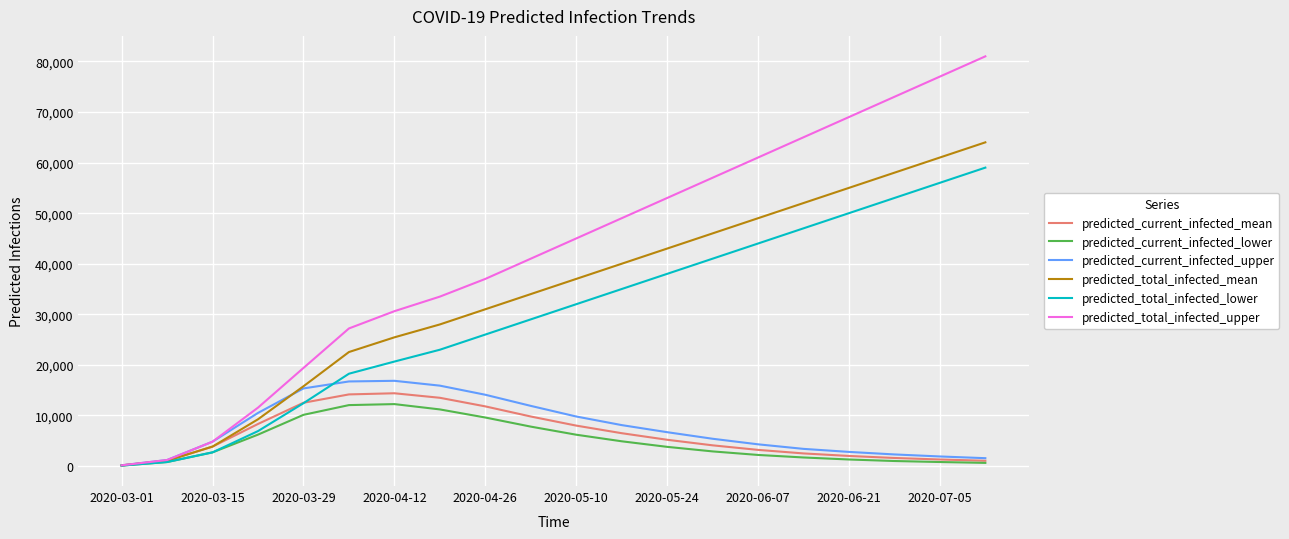

Does the chart have visible grid lines?

Yes